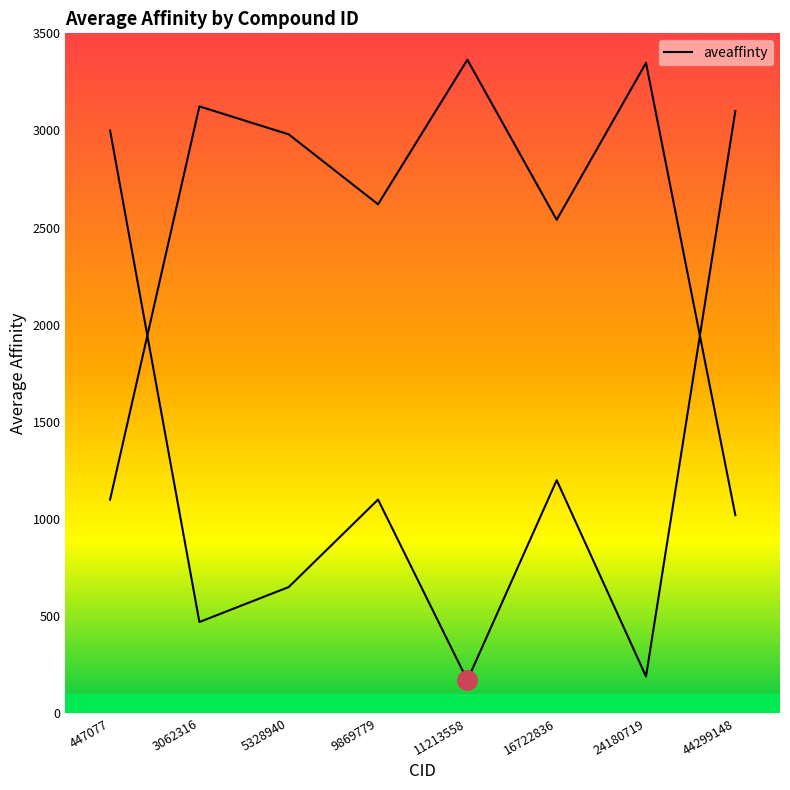

What is the sum of the values at 3062316 and 24180719?

660